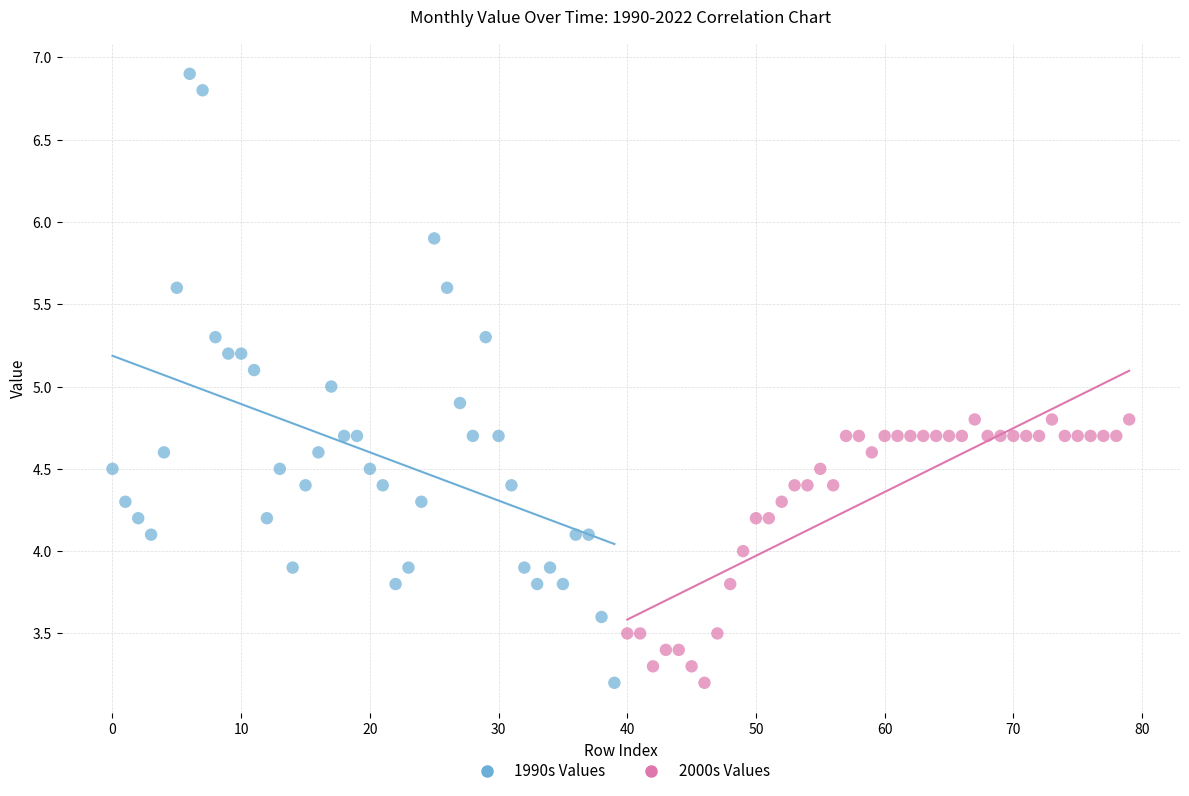

Which series contains the highest Y value?

1990s Values